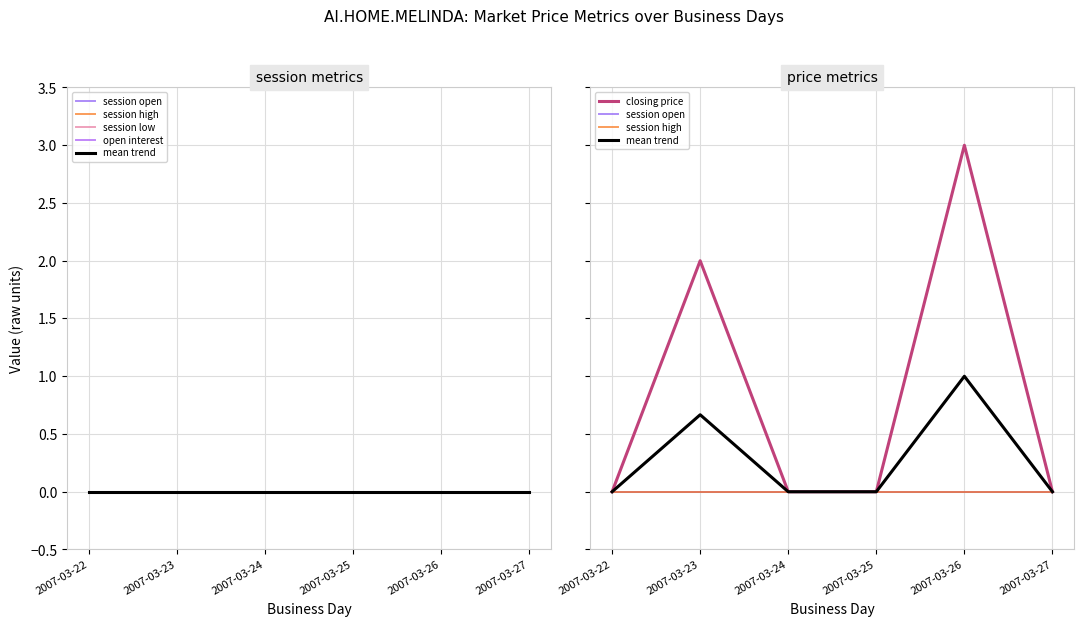

How many interior local peaks does the closing price series have?

2